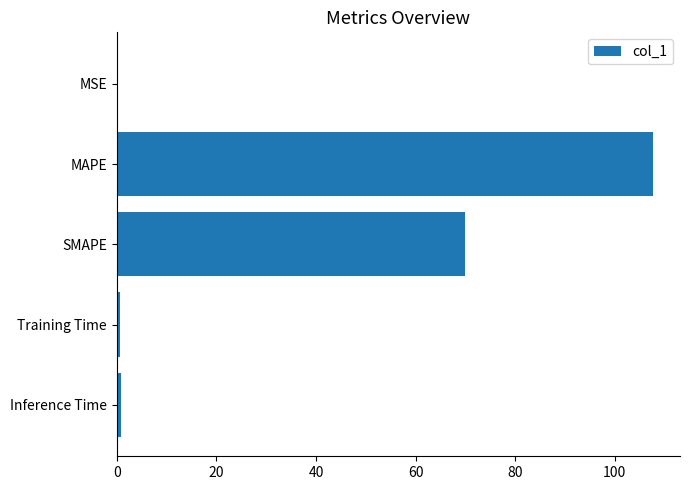

Which has a higher value, SMAPE or MSE?

SMAPE